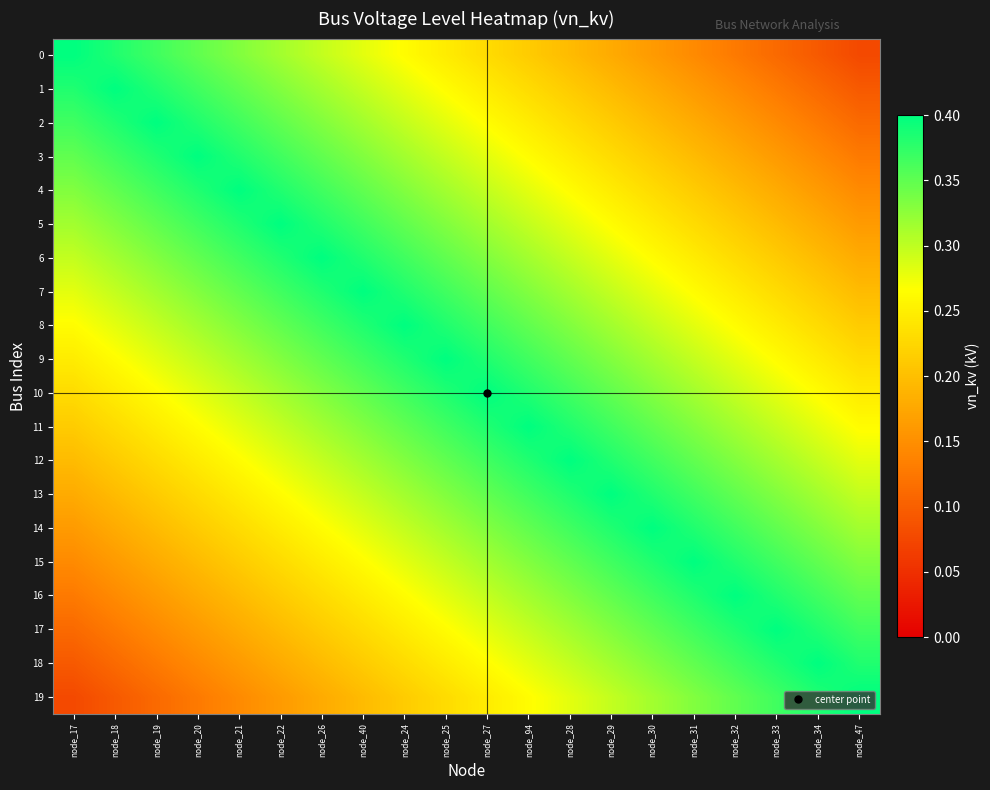

What is the spread (max minus min) of values at node_26?

0.2